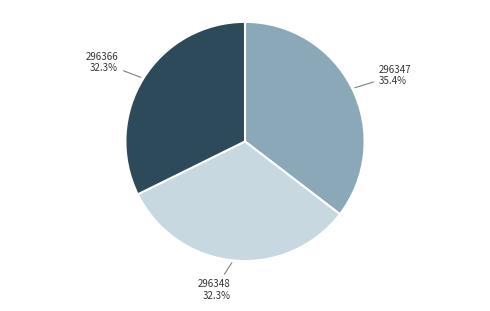

How many slices are in this pie chart?

3